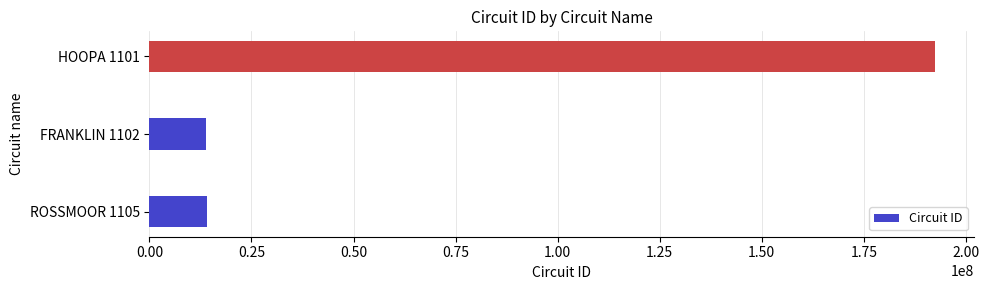

The value at ROSSMOOR 1105 is 14161105. True or false?

True